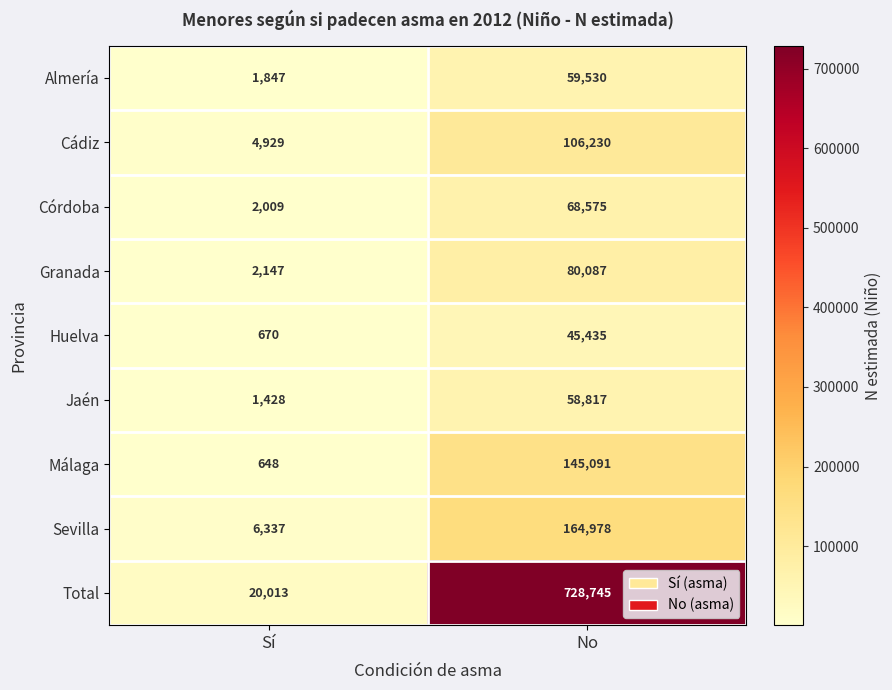

How many data points in Jaén are less than 58817?

1